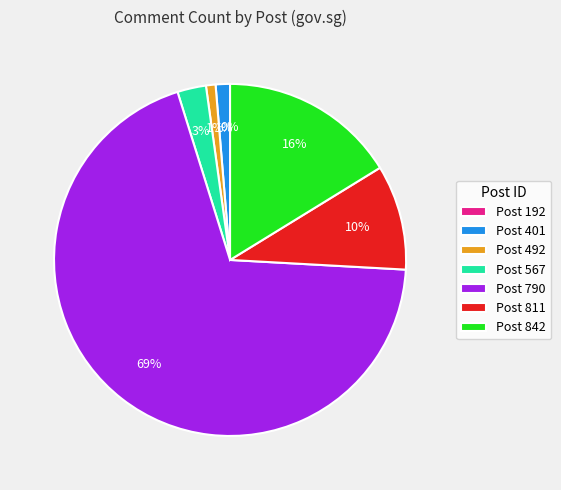

What is the largest slice in the pie chart?

790